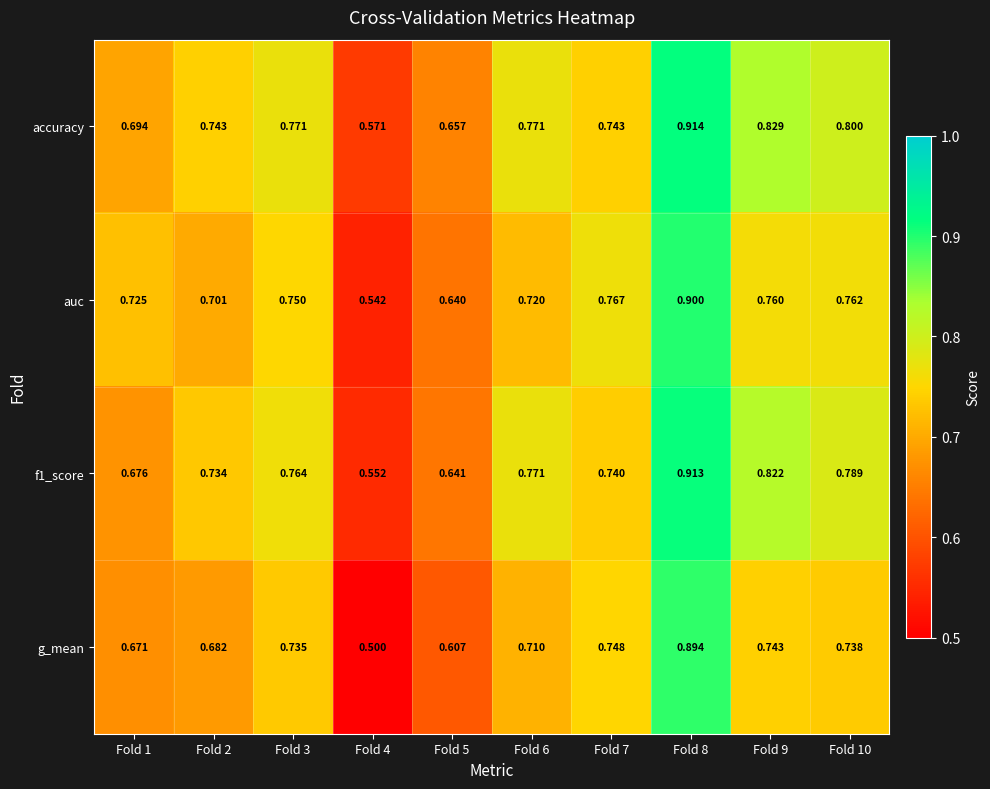

Which series has the largest total across all categories?

accuracy